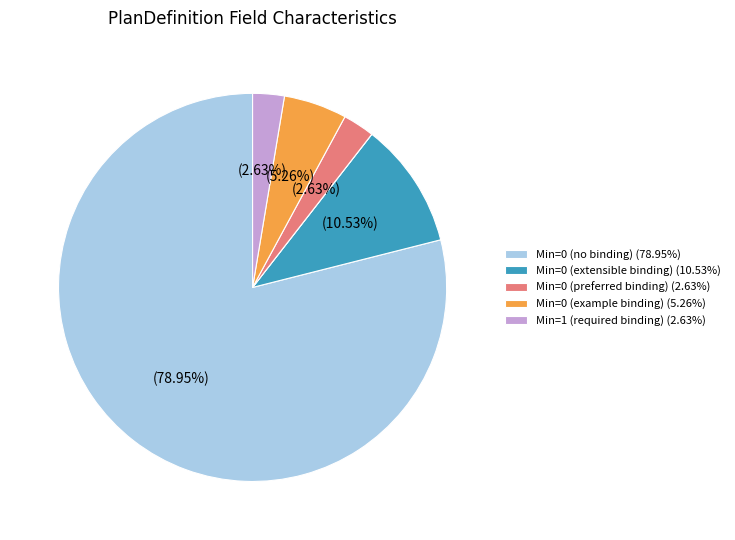

Is there a majority slice in this chart?

Yes